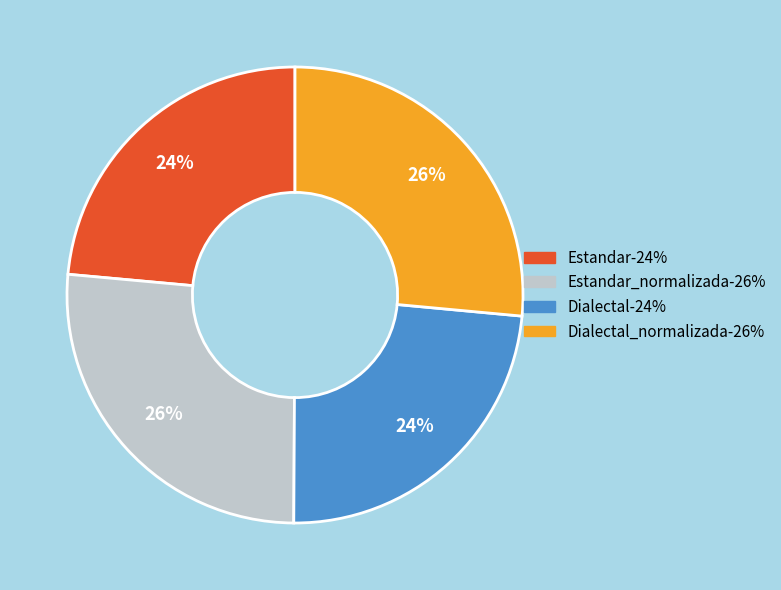

To the nearest percent, what is the average slice percentage?

25%